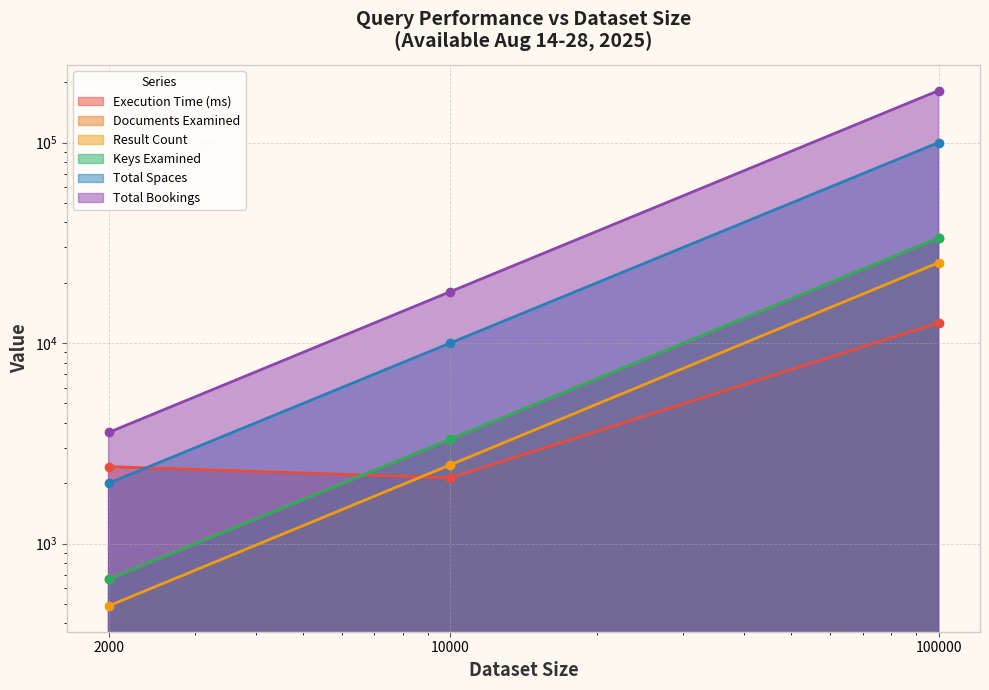

Reading right to left, list all the values displayed in this chart.

Execution Time (ms): 12643	2129	2422
Documents Examined: 33461	3315	665
Result Count: 25180	2468	489
Keys Examined: 33461	3315	665
Total Spaces: 100000	10000	2000
Total Bookings: 181638	18026	3584